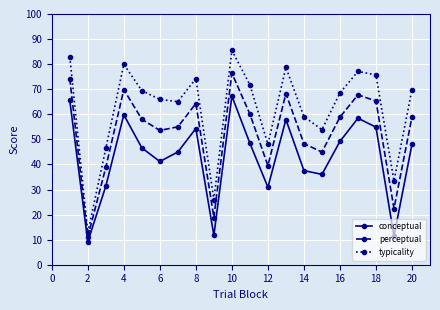

At how many categories does at least one series exceed 11?

20